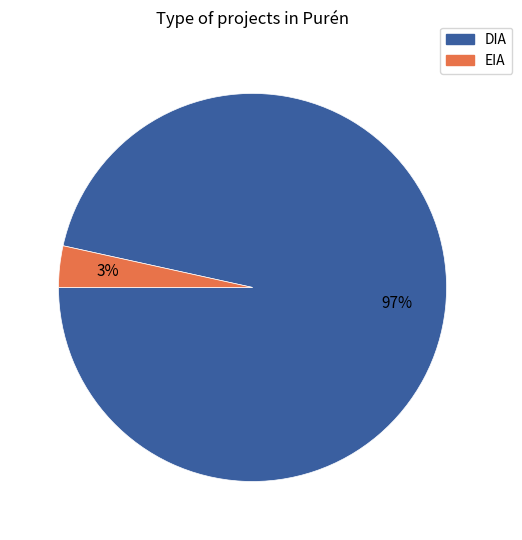

Count the number of slices in the pie.

2